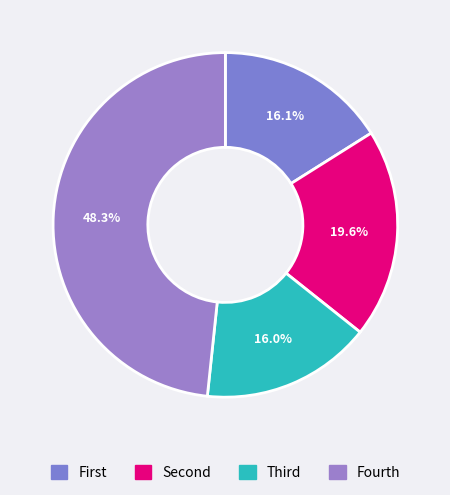

How many slices are in this pie chart?

4